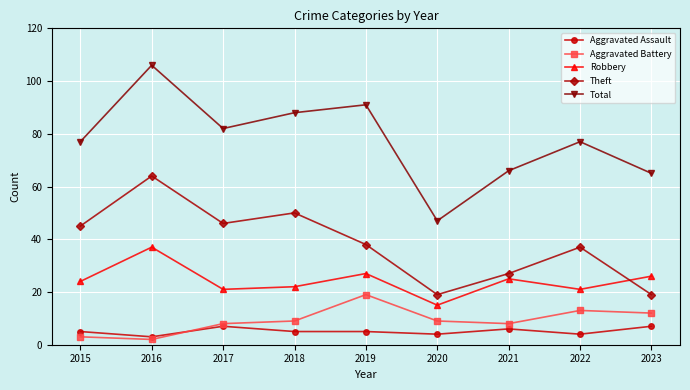

True or false: Theft has a value of 50 at 2018.

True